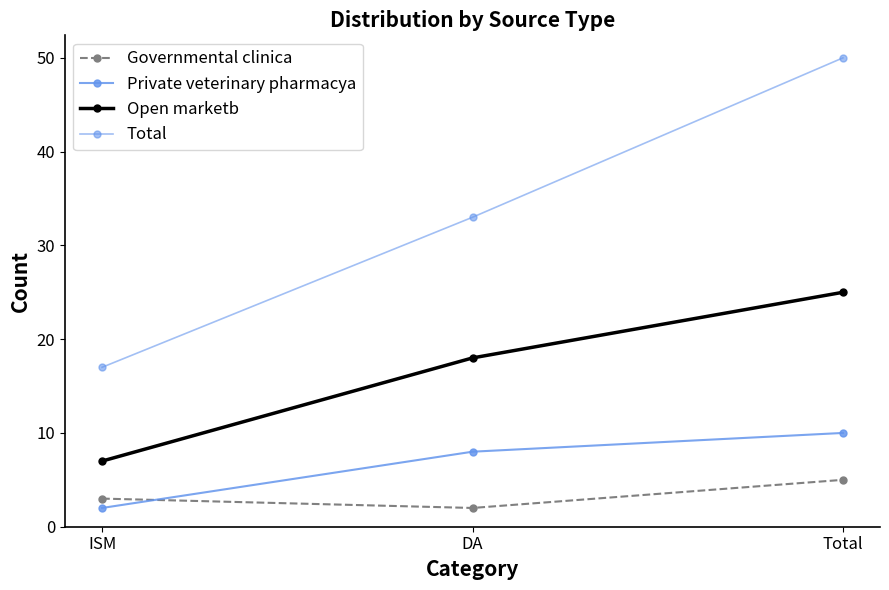

Rank the series at Total from lowest to highest value.

Governmental clinica, Private veterinary pharmacya, Open marketb, Total